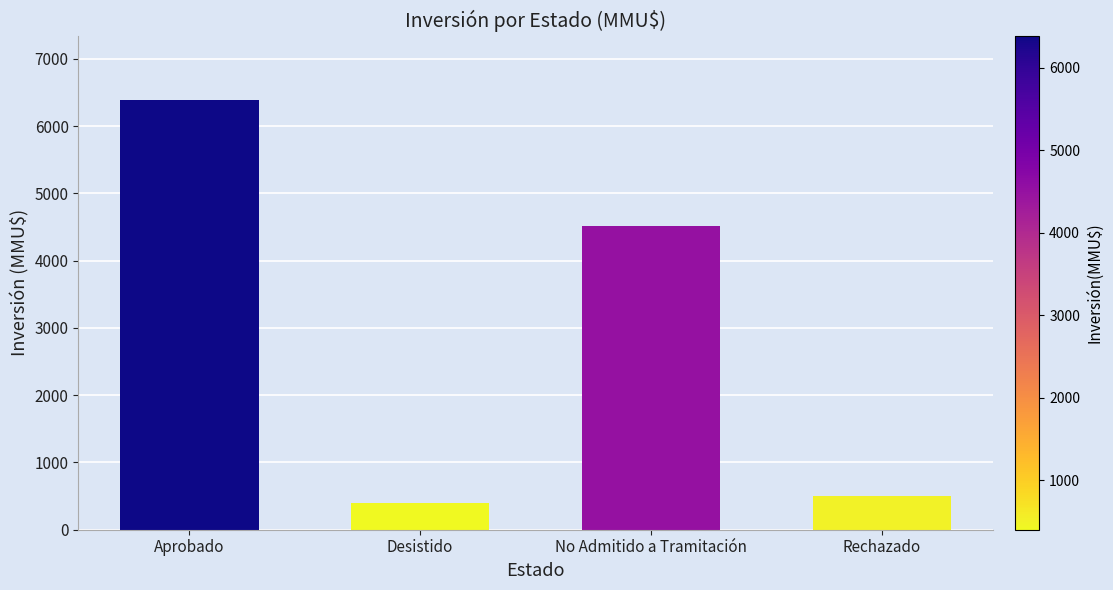

True or false: the data shows 2132.4 at Aprobado.

False